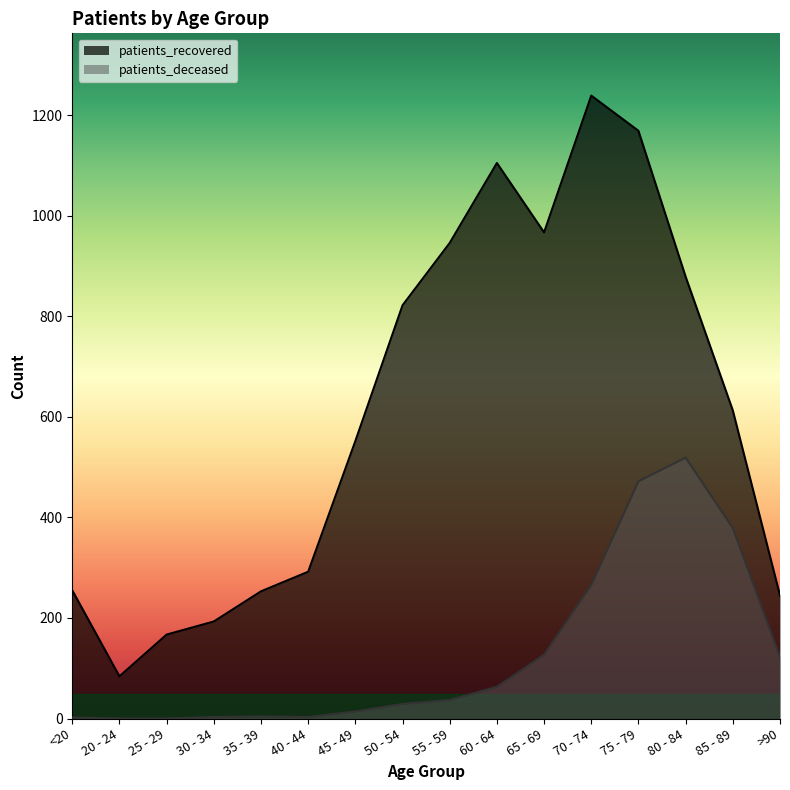

True or false: patients_recovered has more than 0 points higher than both neighbors.

True